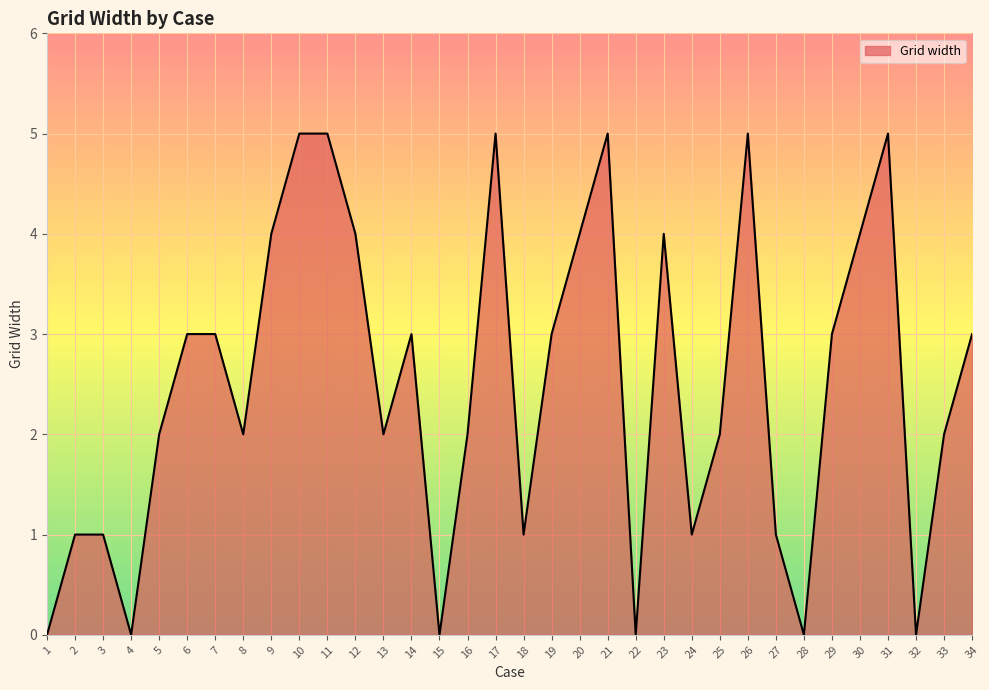

Is it true that the value at 18 is 1?

True